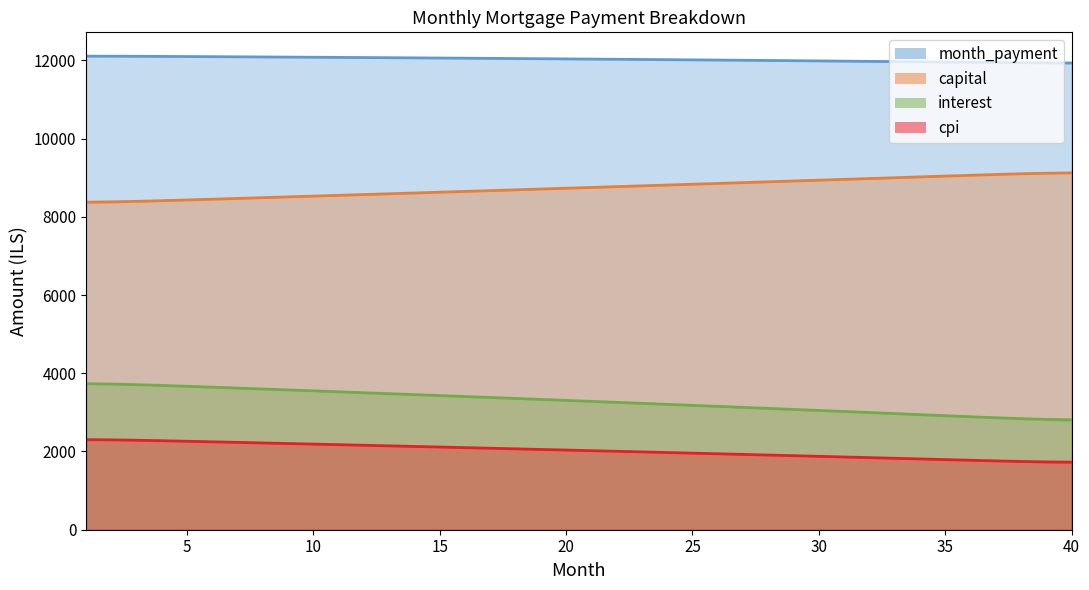

What is the total value across all series at 17?

26186.2